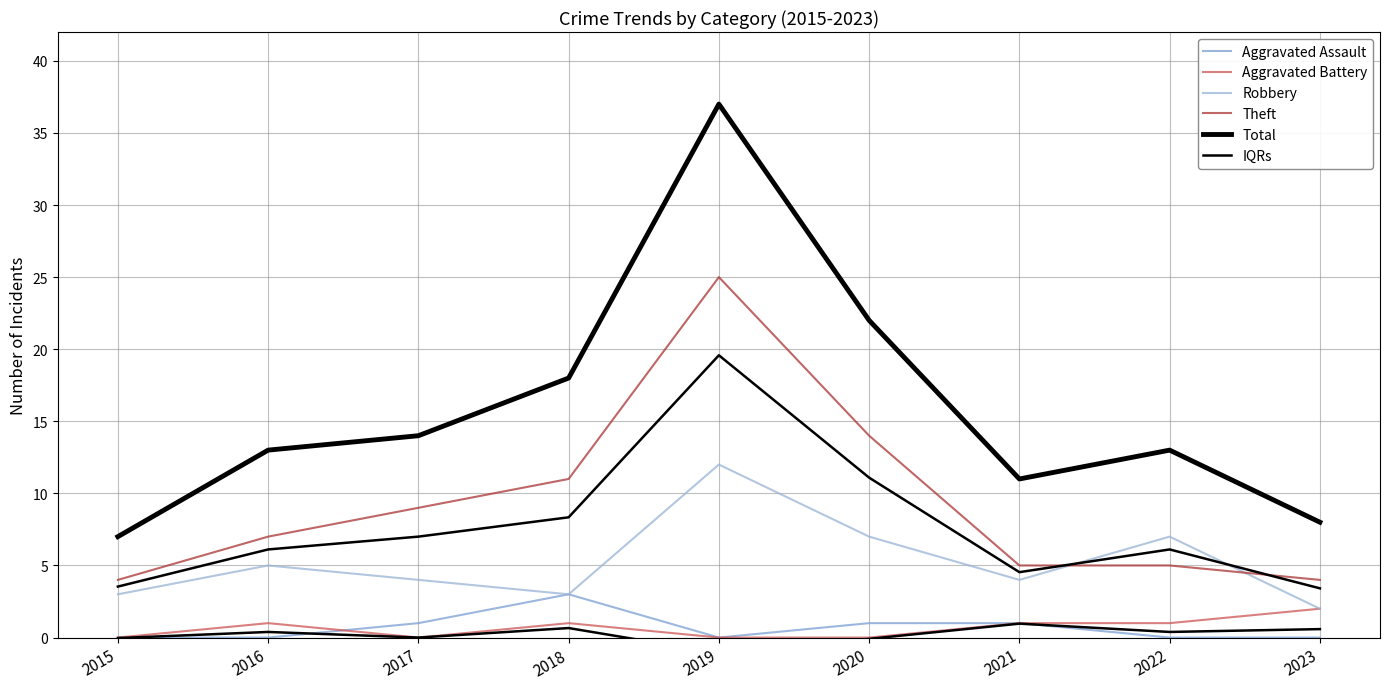

Does the chart display data point markers on the line(s)?

No